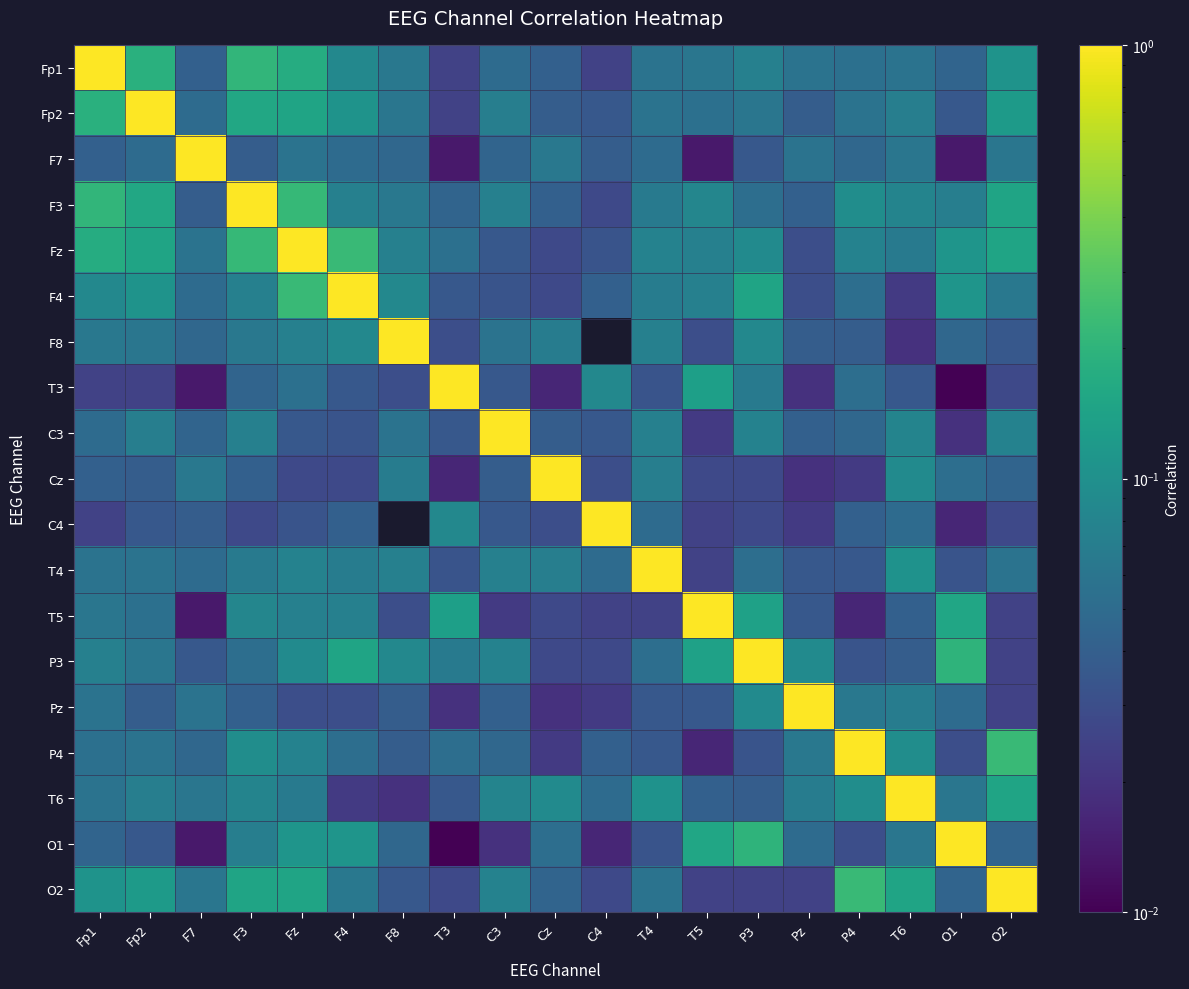

Which category has the lowest value across all series?

C4